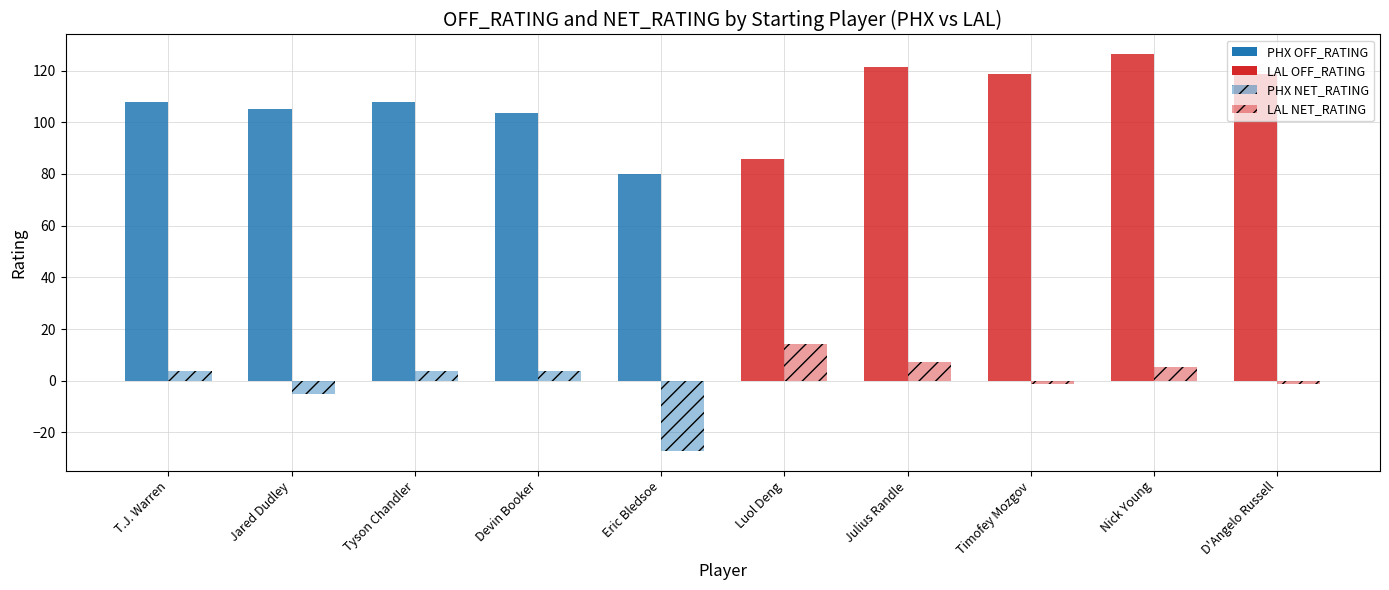

Are the bars grouped side by side (vs. stacked)?

Yes